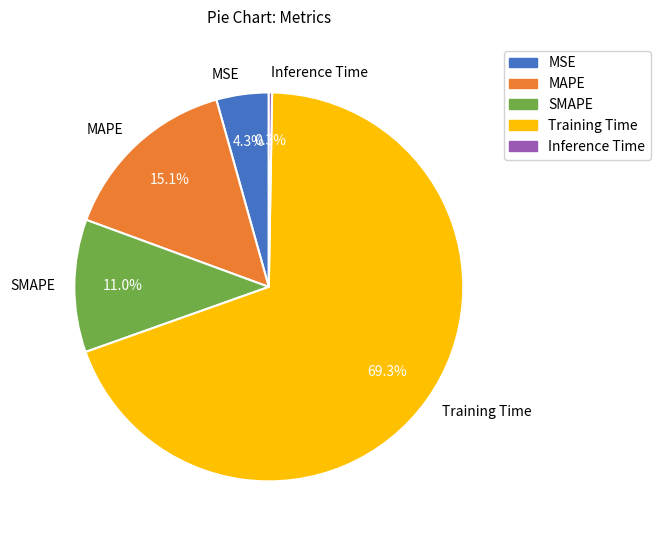

To the nearest percent, what portion does SMAPE represent?

11%